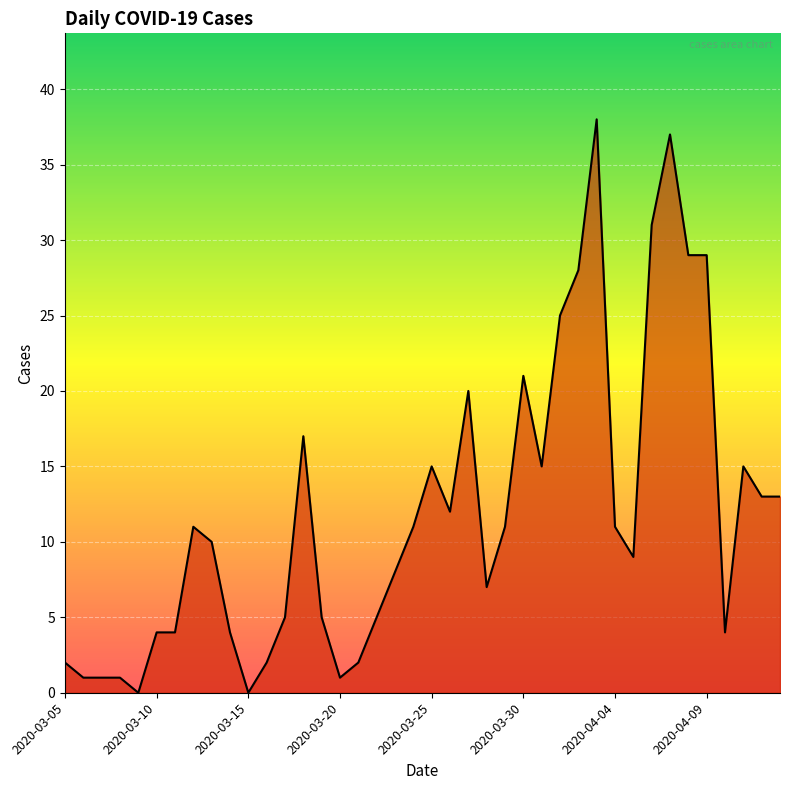

The value at 2020-03-30 is 21. True or false?

True